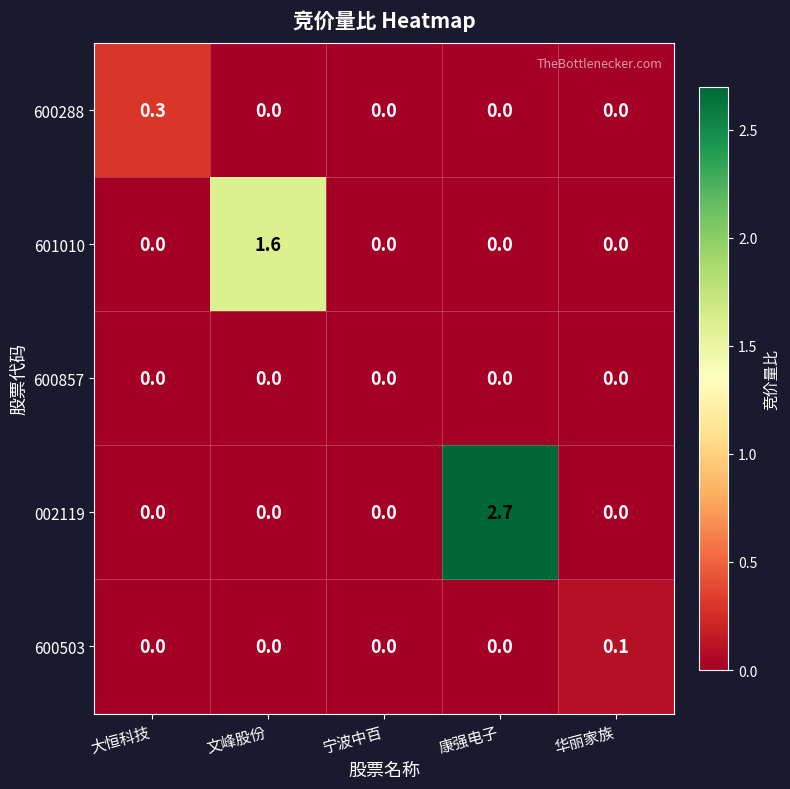

At which category is the sum across all series the highest?

康强电子